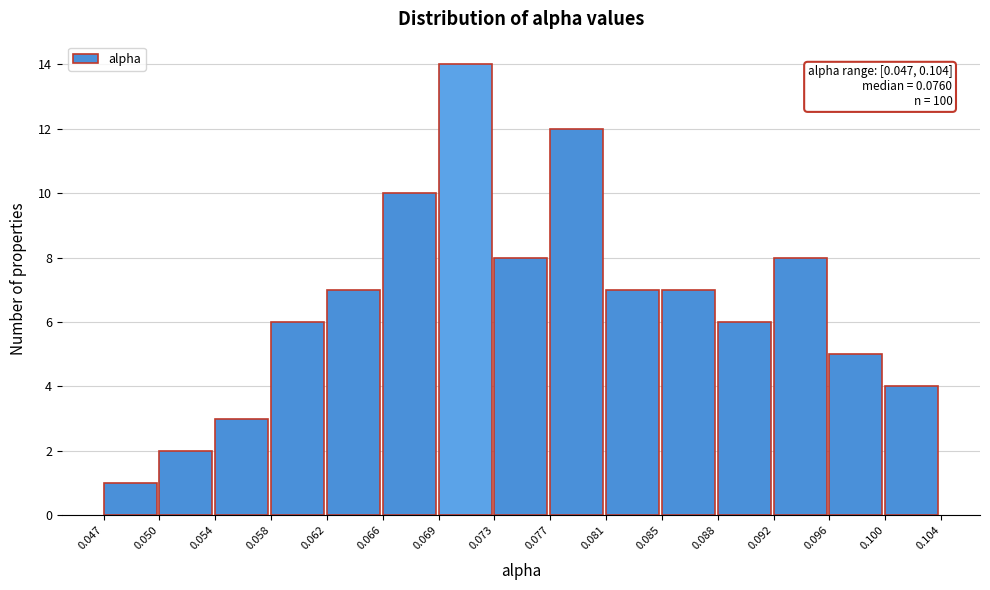

Which range on the x-axis has the tallest bar?

0.069 to 0.073